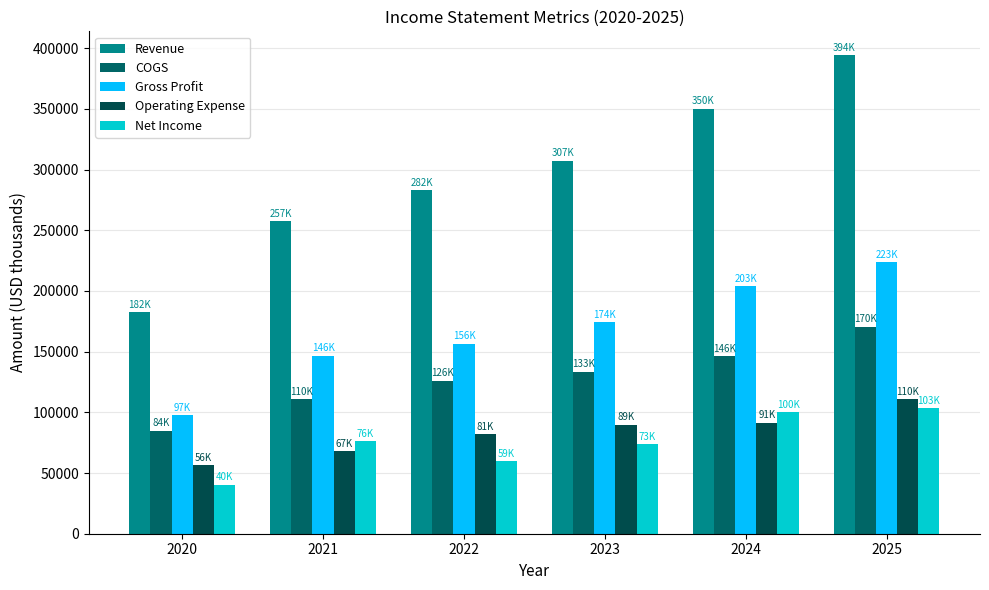

True or false: Revenue has a value of 70414.0 at 2021.

False